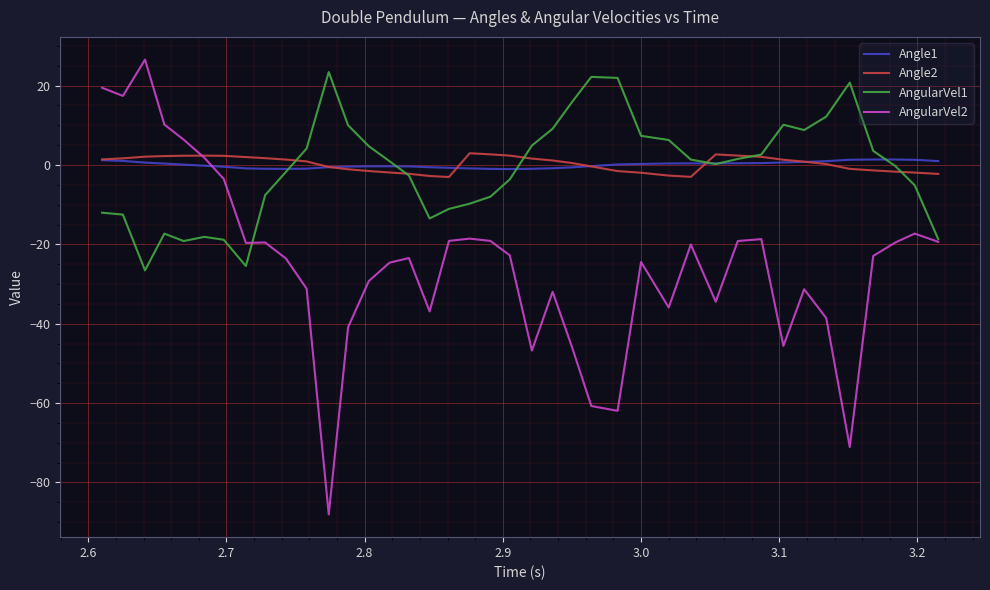

How many intersections are there between AngularVel2 and Angle2?

1